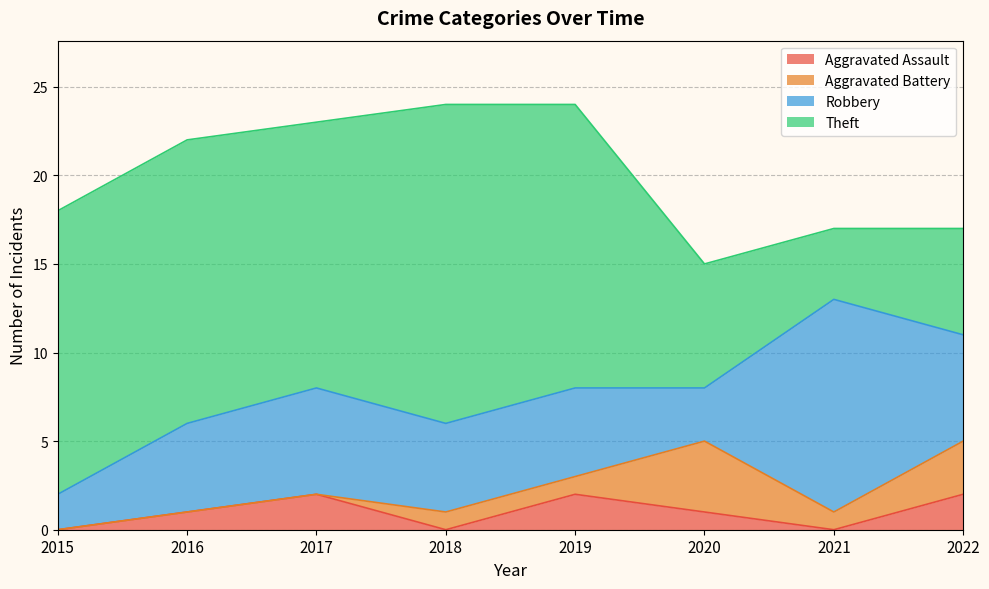

How many interior local valleys does the Theft series have?

2